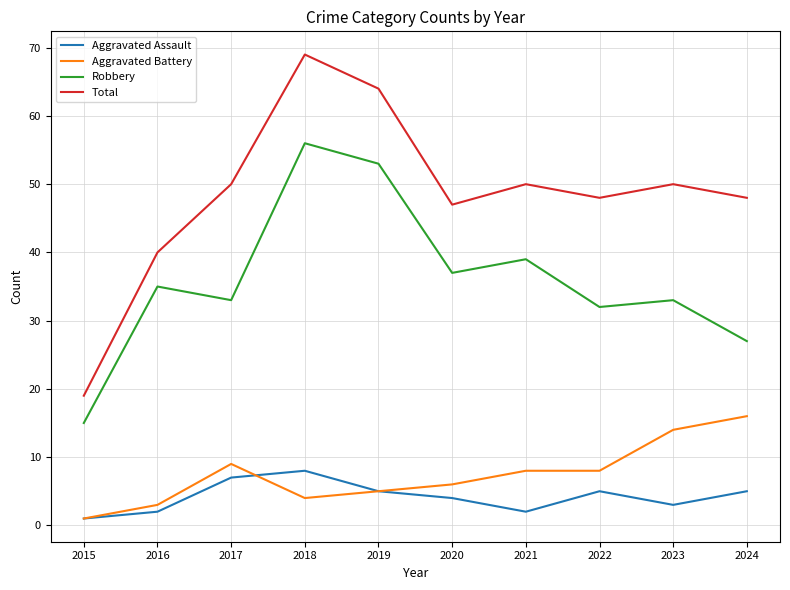

At which category does Aggravated Assault reach its first local valley?

2021